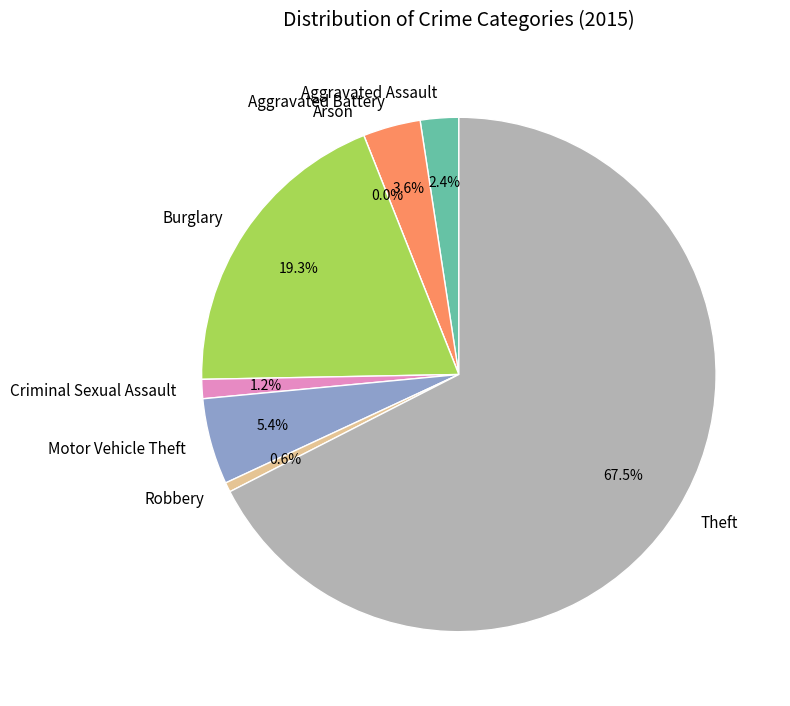

Which category accounts for the majority?

Theft